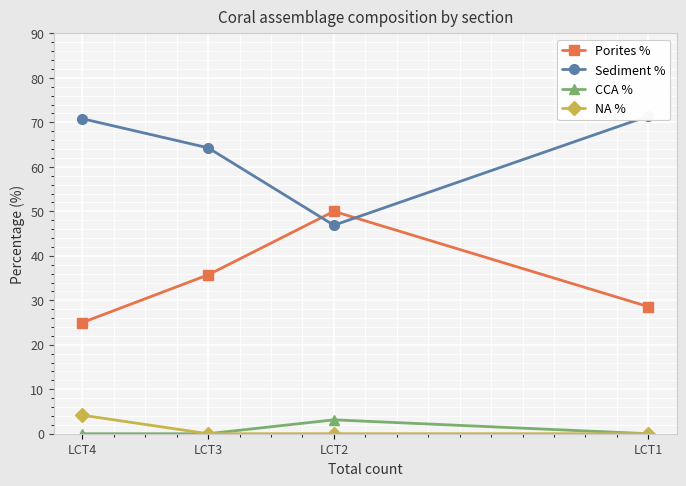

Reading left to right, what are all the values shown in this chart?

Porites %: LCT1=28.6	LCT2=50.0	LCT3=35.7	LCT4=25.0
Sediment %: LCT1=71.4	LCT2=46.9	LCT3=64.3	LCT4=70.8
CCA %: LCT1=0.0	LCT2=3.1	LCT3=0.0	LCT4=0.0
NA %: LCT1=0.0	LCT2=0.0	LCT3=0.0	LCT4=4.2